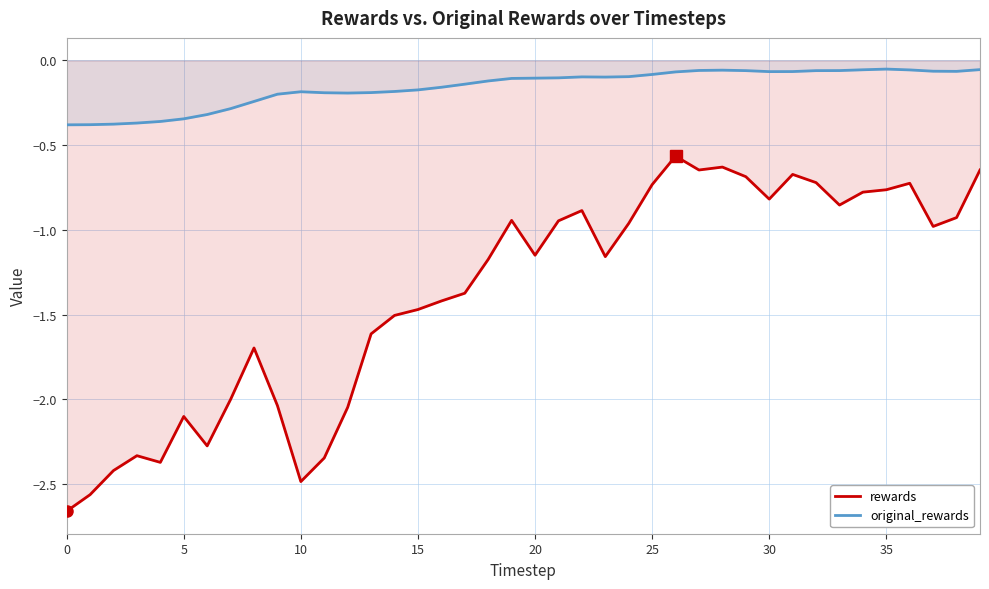

Between 5 and 20, which series saw the biggest shift?

rewards